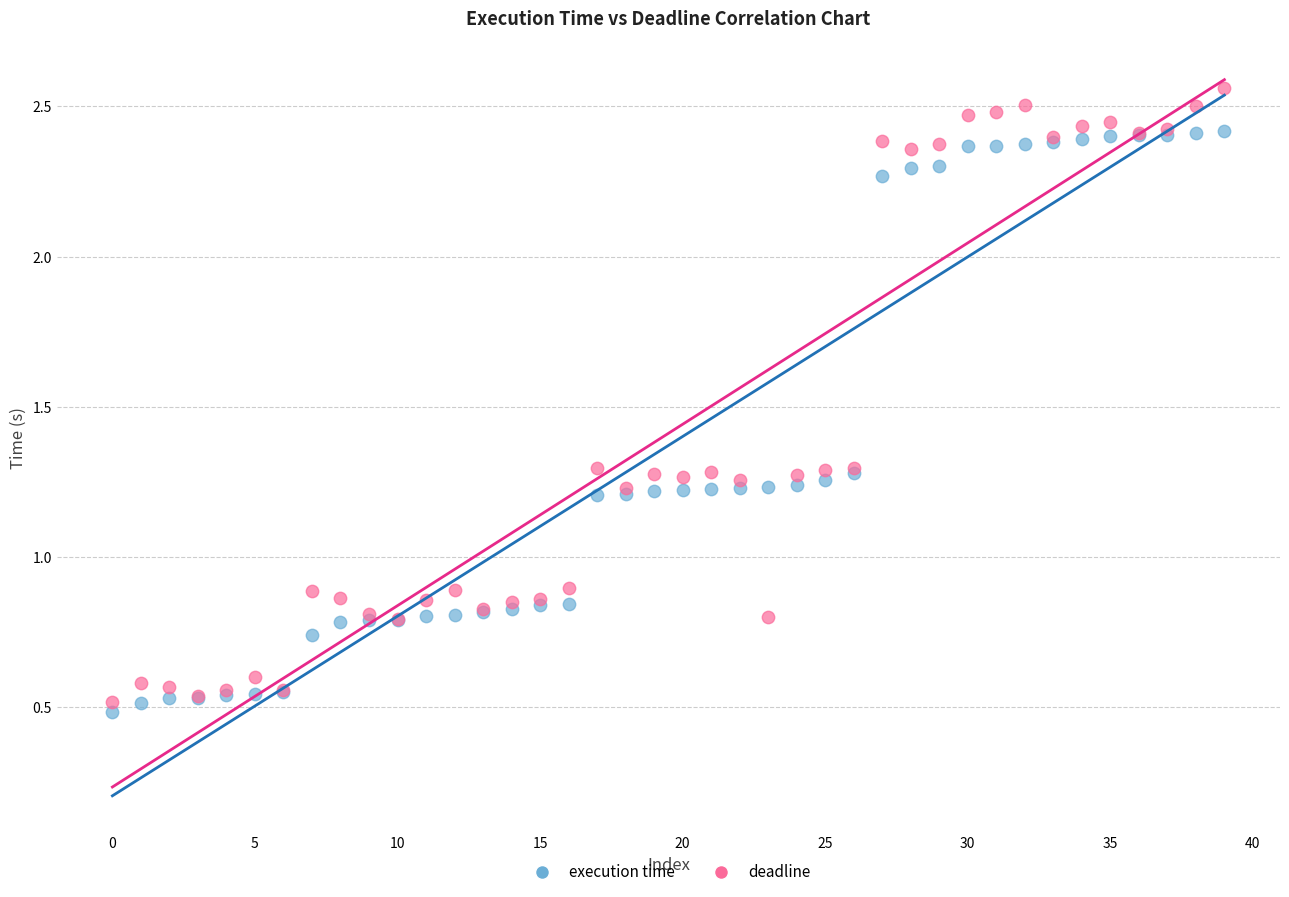

Which series contains the highest Y value?

deadline